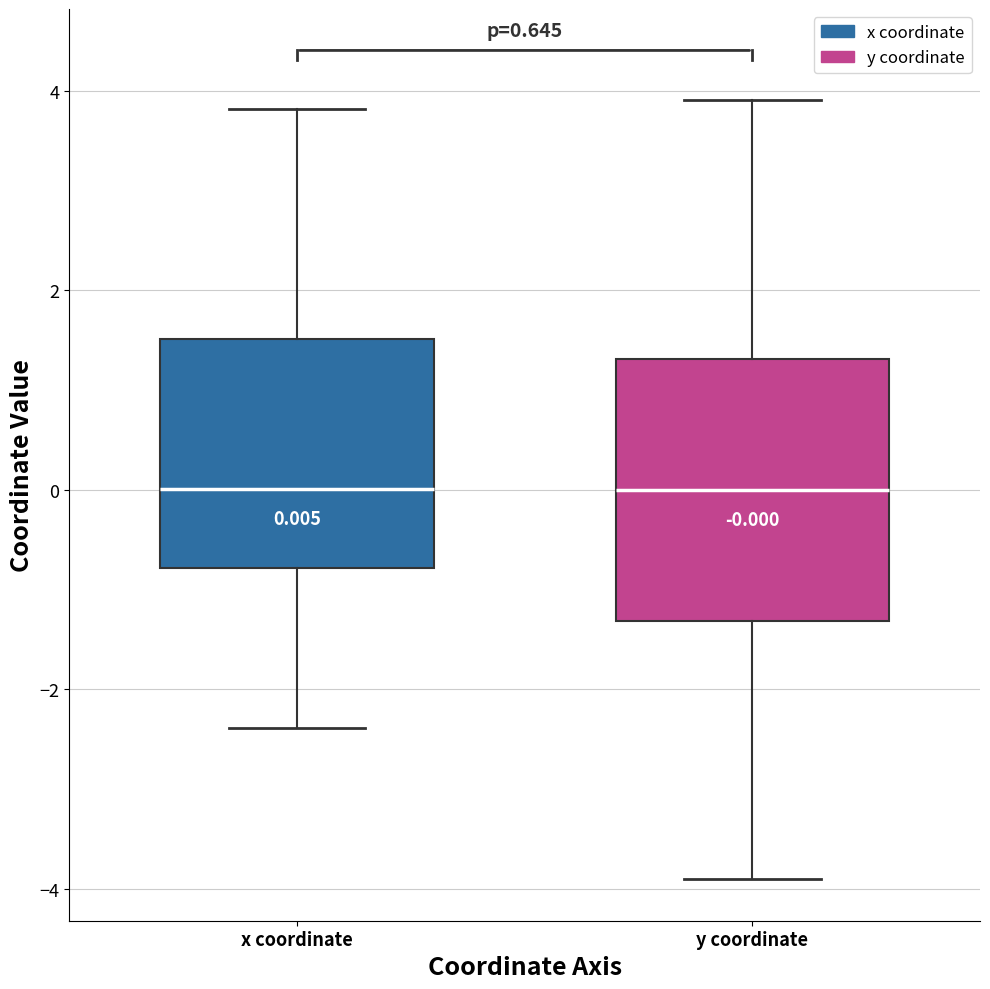

Which box is the tallest, from its lower edge to its upper edge?

y coordinate